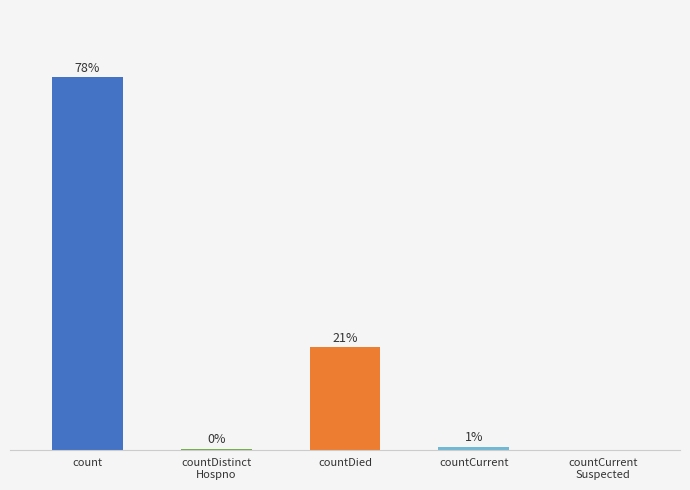

Which label corresponds to the largest value in the chart?

count